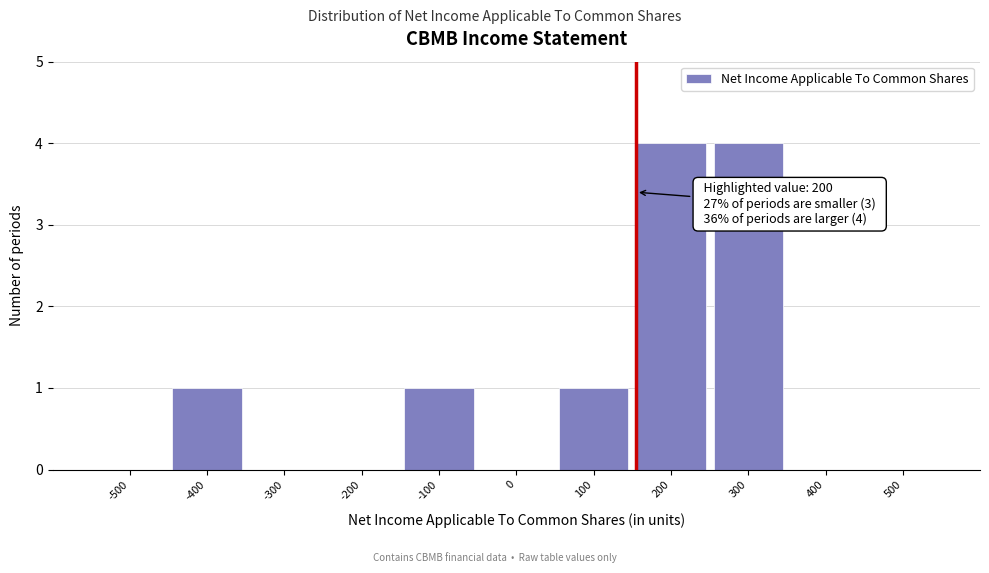

Reading left to right, transcribe all the data shown in this chart.

-500=0	-400=1	-300=0	-200=0	-100=1	0=0	100=1	200=4	300=4	400=0	500=0